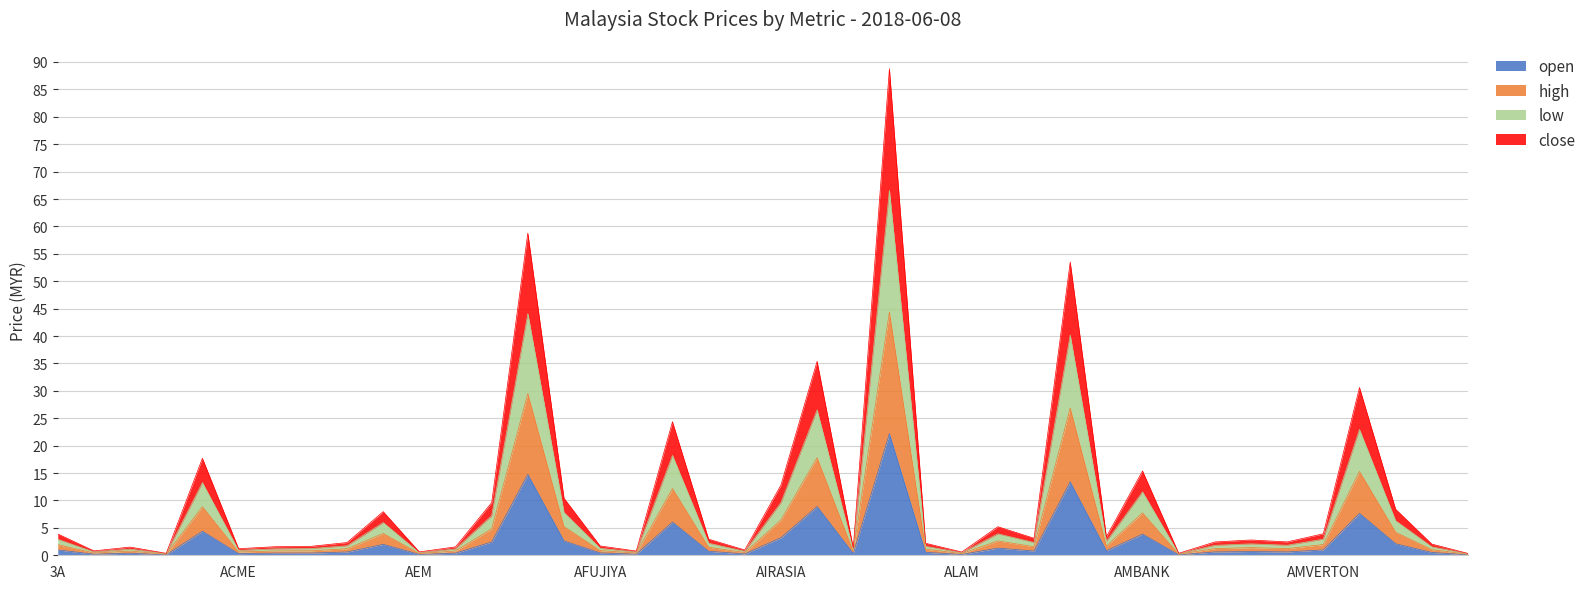

What is the difference between the high values at 17 and 22?

11.5